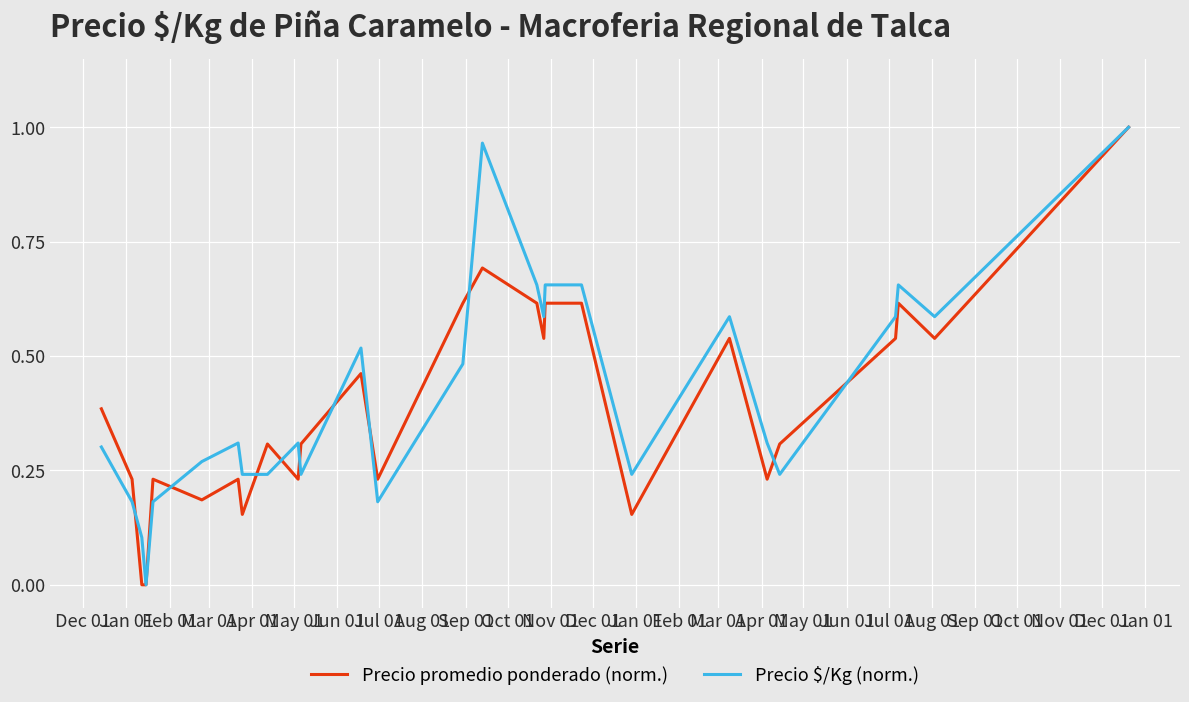

How many lines are shown in the chart?

2